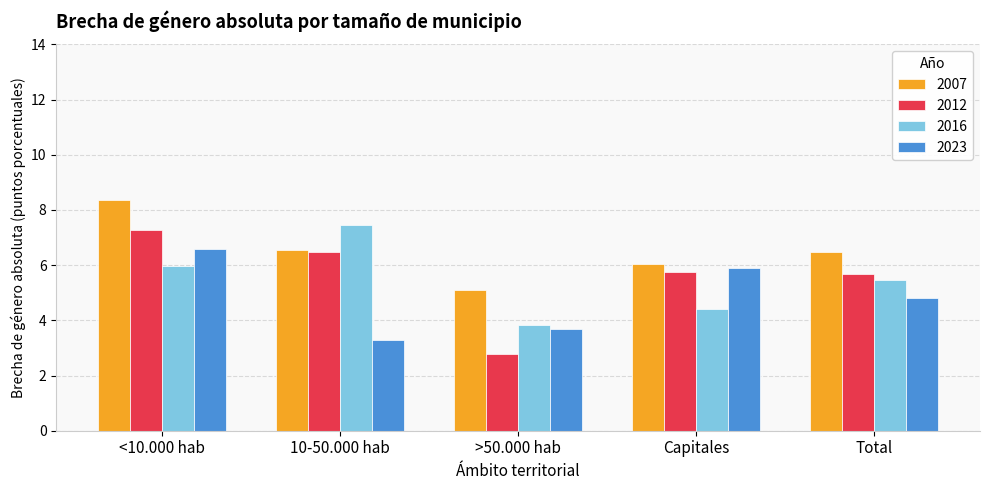

What is the total value across all series at >50.000 hab?

15.4